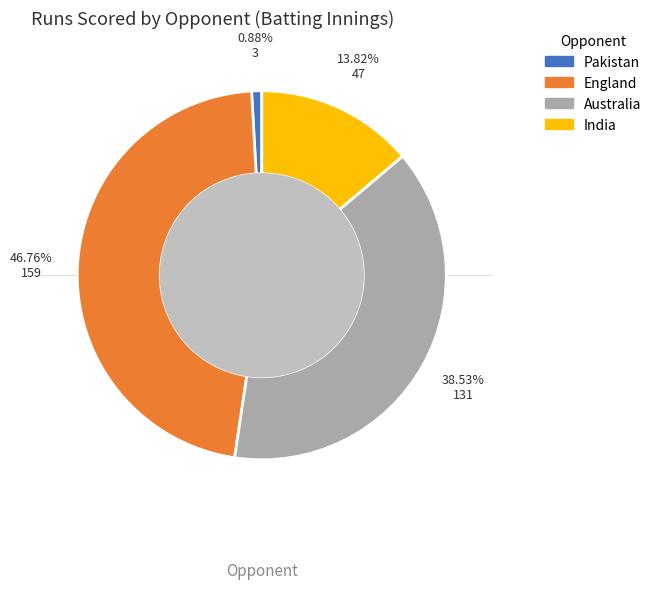

To the nearest percent, what percentage of the pie is England?

47%